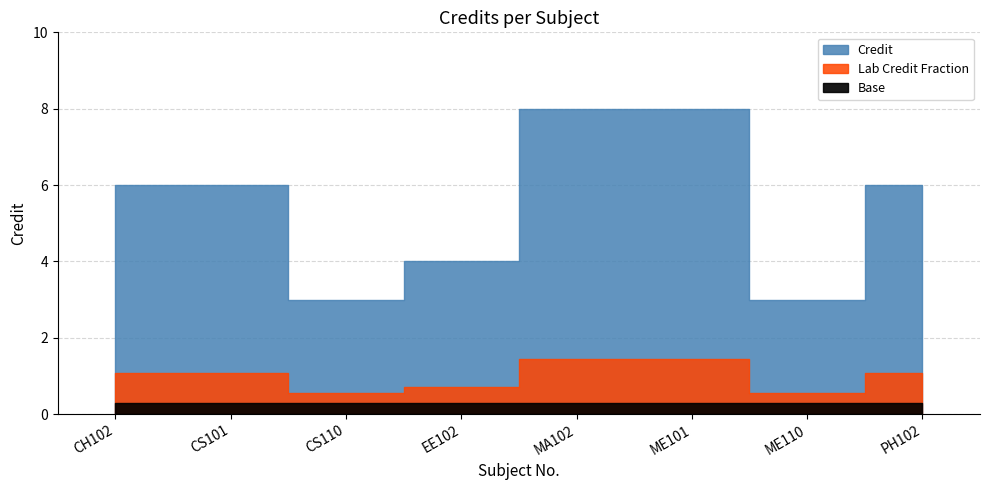

What is the average value?

6